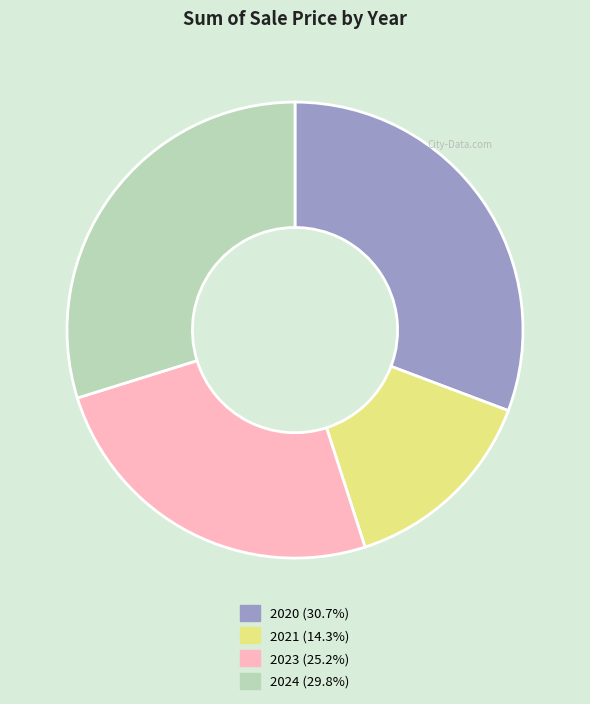

Is it true that 2021 is 14% of the pie?

True